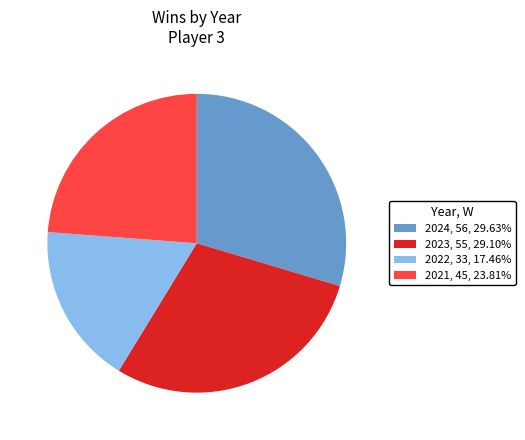

Rank the categories by value from lowest to highest.

2022, 2021, 2023, 2024